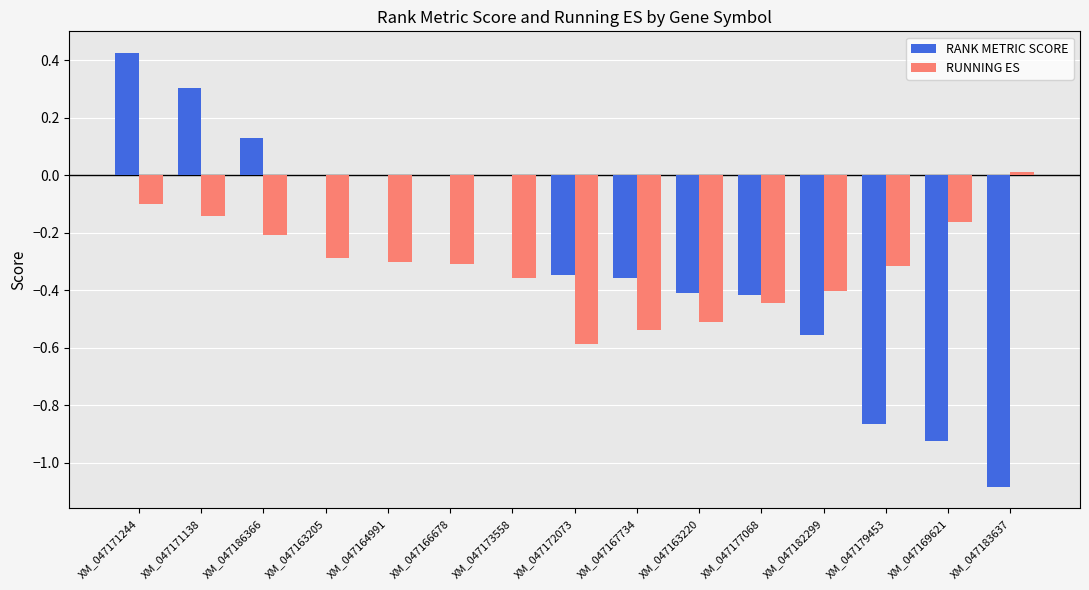

At which category does the chart reach its peak across all series?

XM_047171244